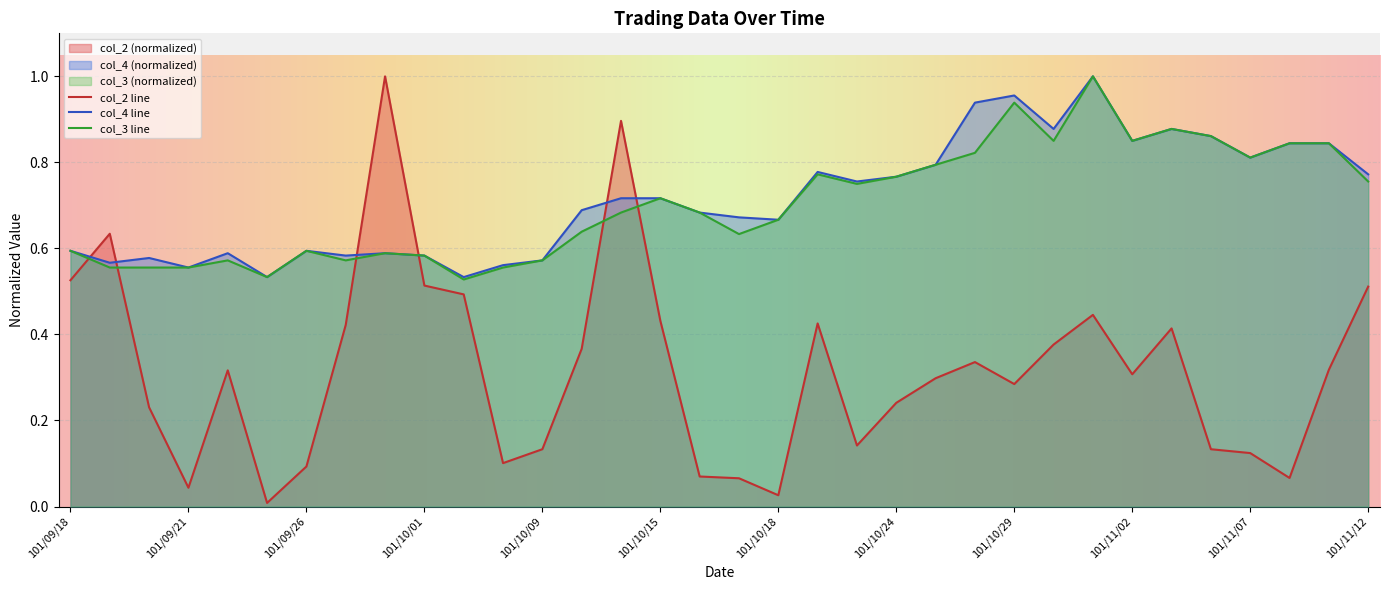

What is the total value across all series at 101/10/01?

1.7